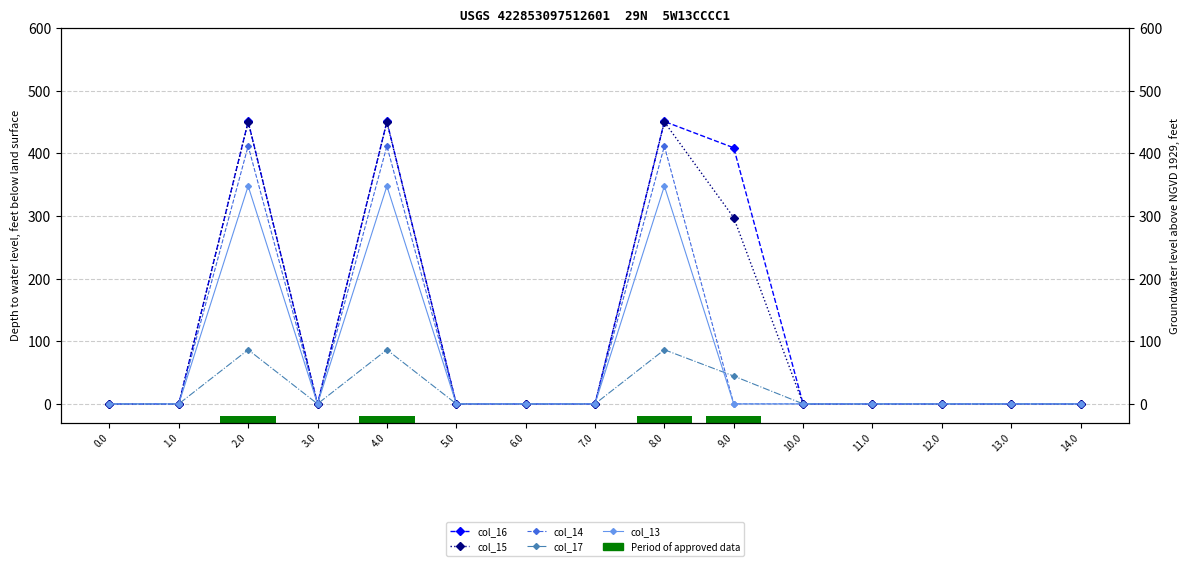

How many data points in col_13 are above 0?

3